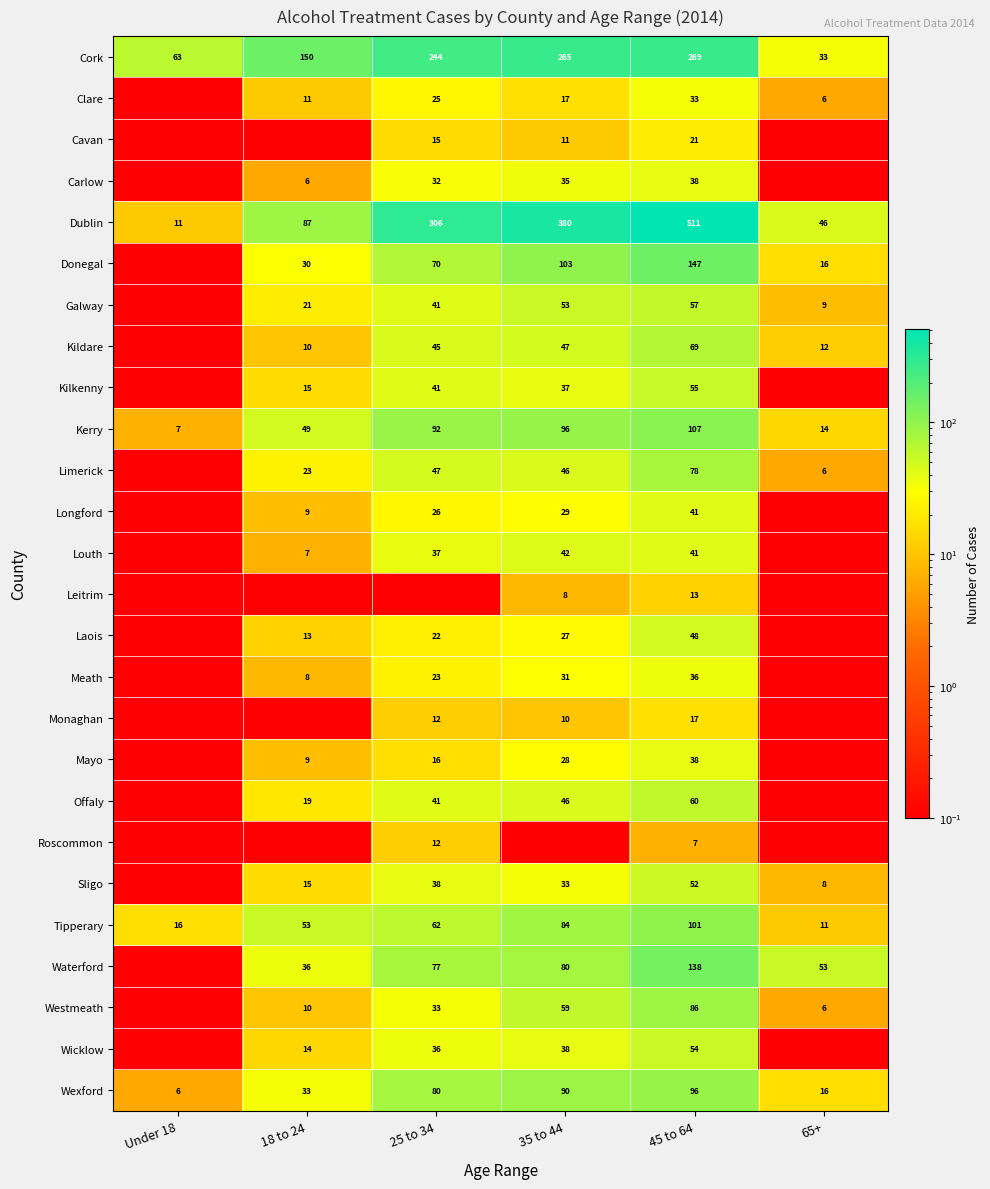

At which label does Cork reach its minimum?

65+